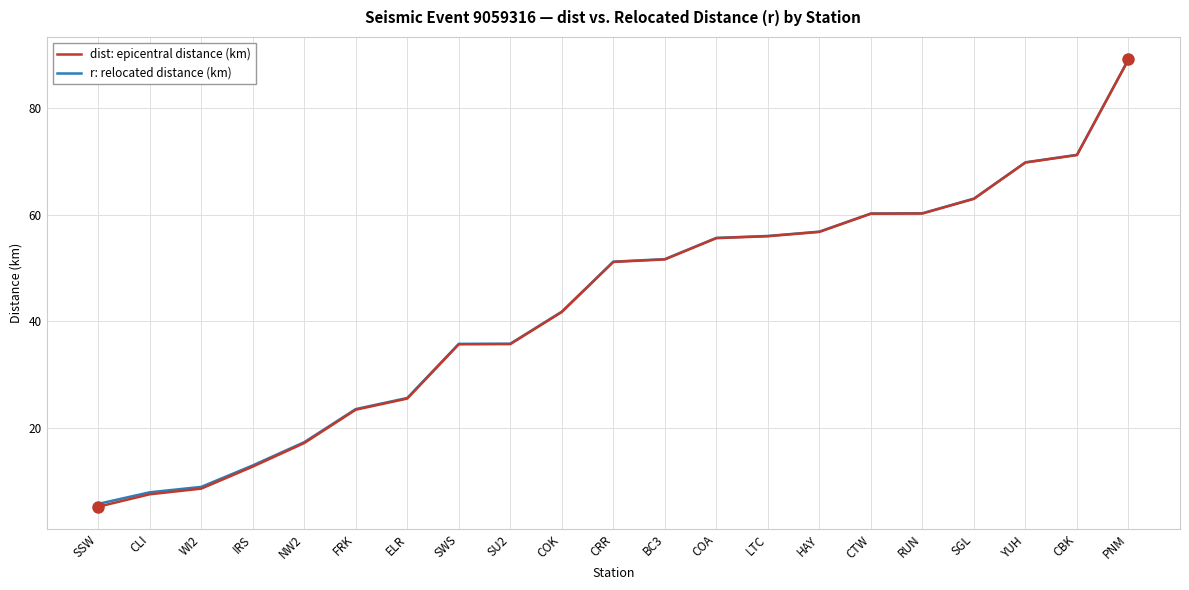

What is the greatest value displayed?

89.1